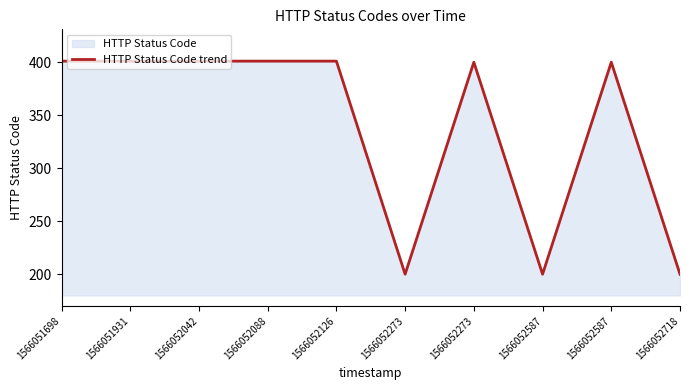

Read the value at 1566052126, to the nearest 10.

400